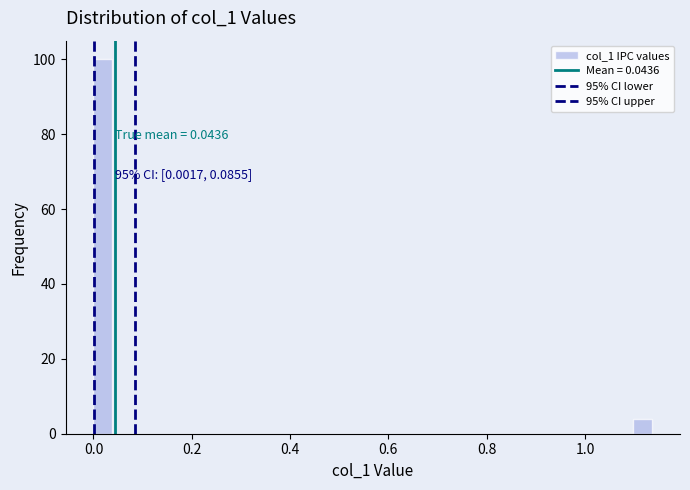

Around what value on the x-axis is the tallest bar? Give the approximate position of its centre, as read against the axis.

0.02